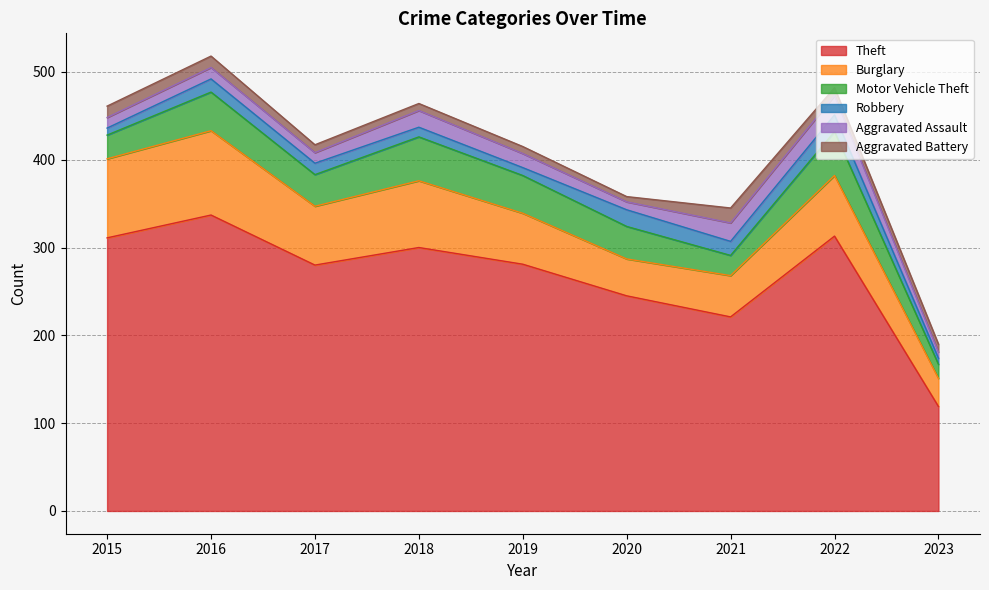

What is the difference between the second highest and second lowest values in the Robbery series?

11